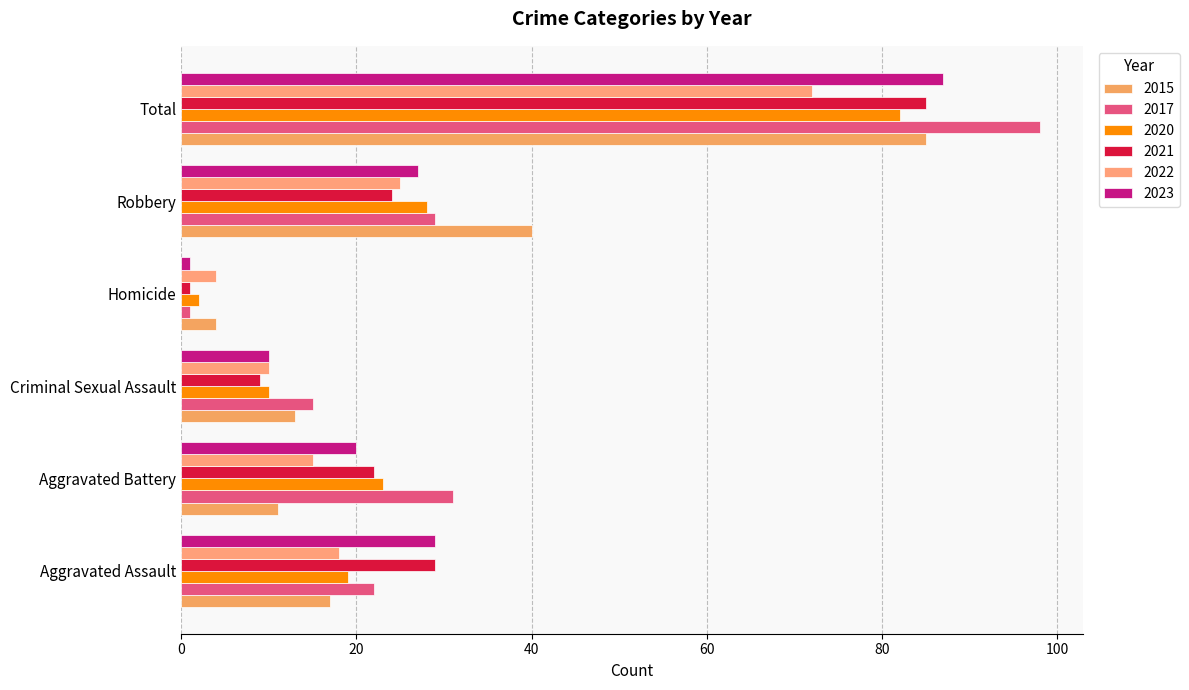

What is the label of the 5th bar from the left?

Robbery